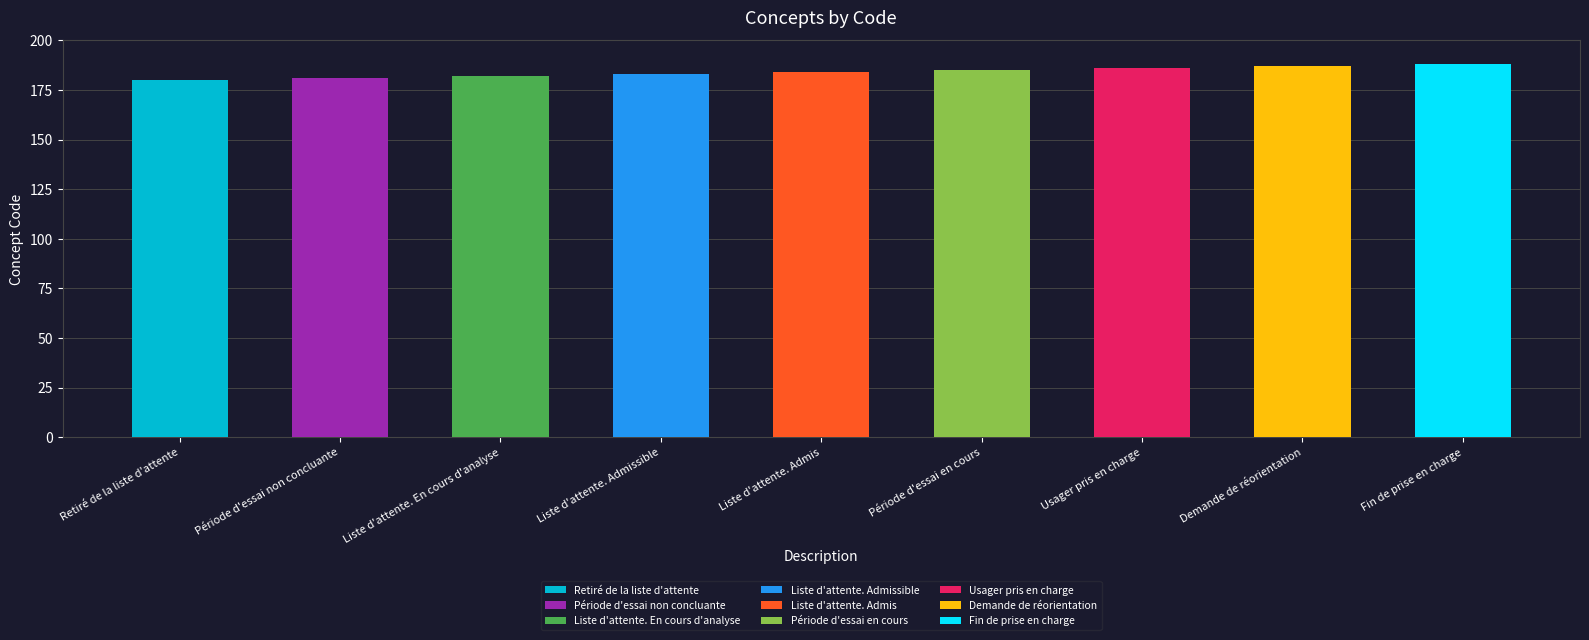

Between Liste d'attente. Admissible and Usager pris en charge, which is larger?

Usager pris en charge